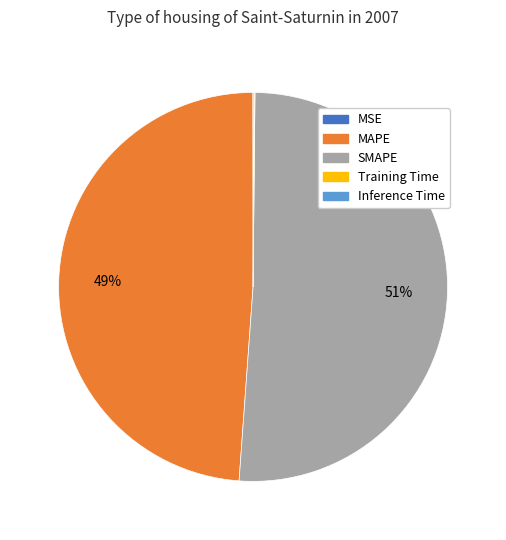

Is there a majority slice in this chart?

Yes